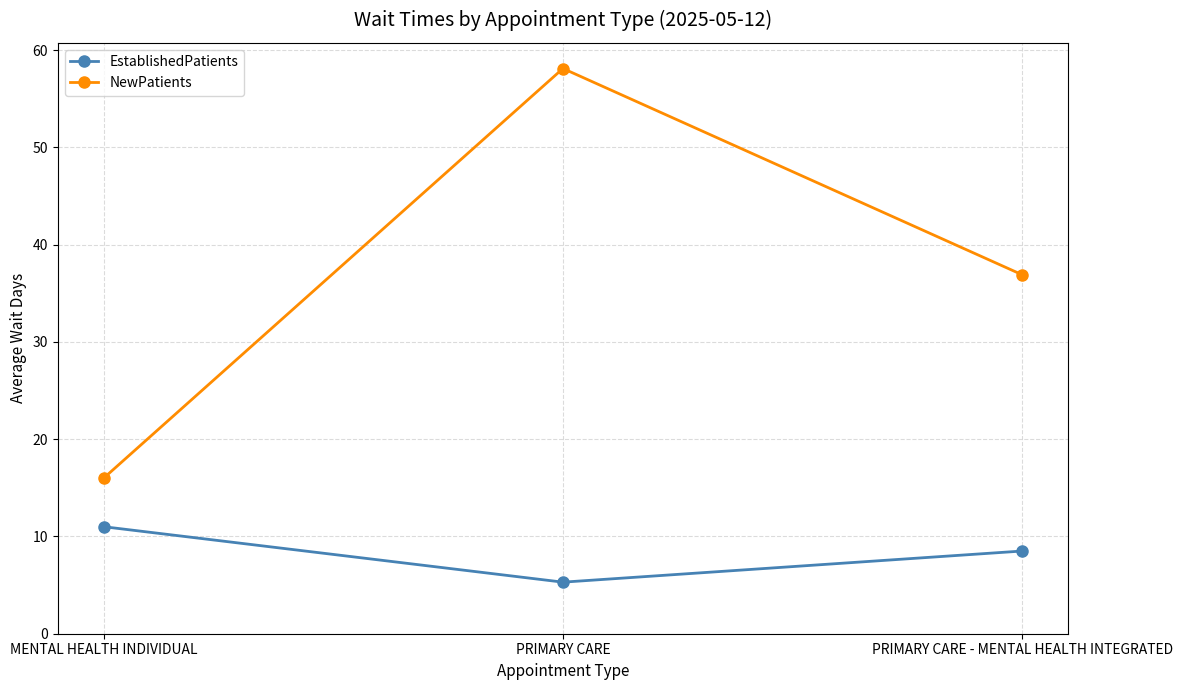

At which category is the sum across all series the highest?

PRIMARY CARE